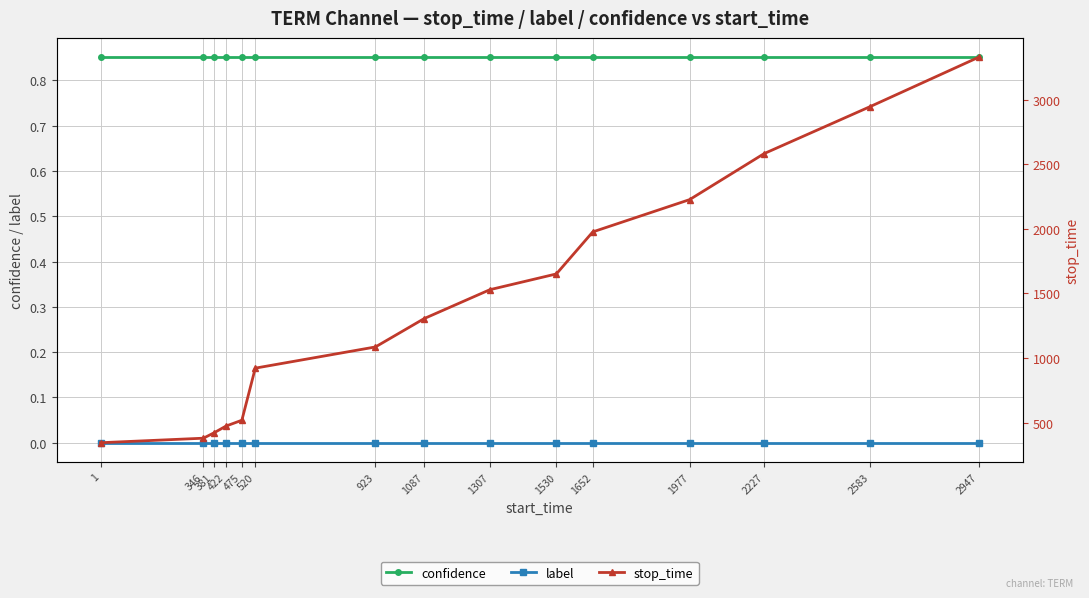

At which category is the sum across all series the highest?

2947